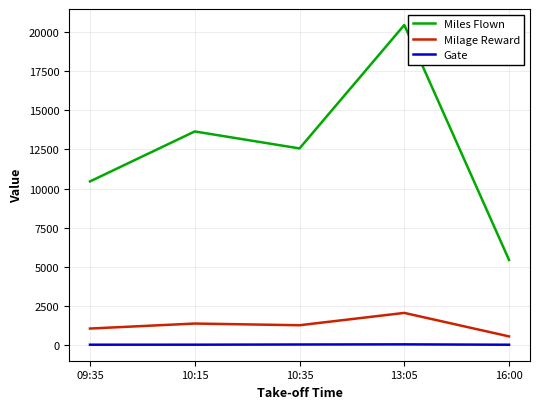

The value of Gate at 09:35 is 12.0. True or false?

True